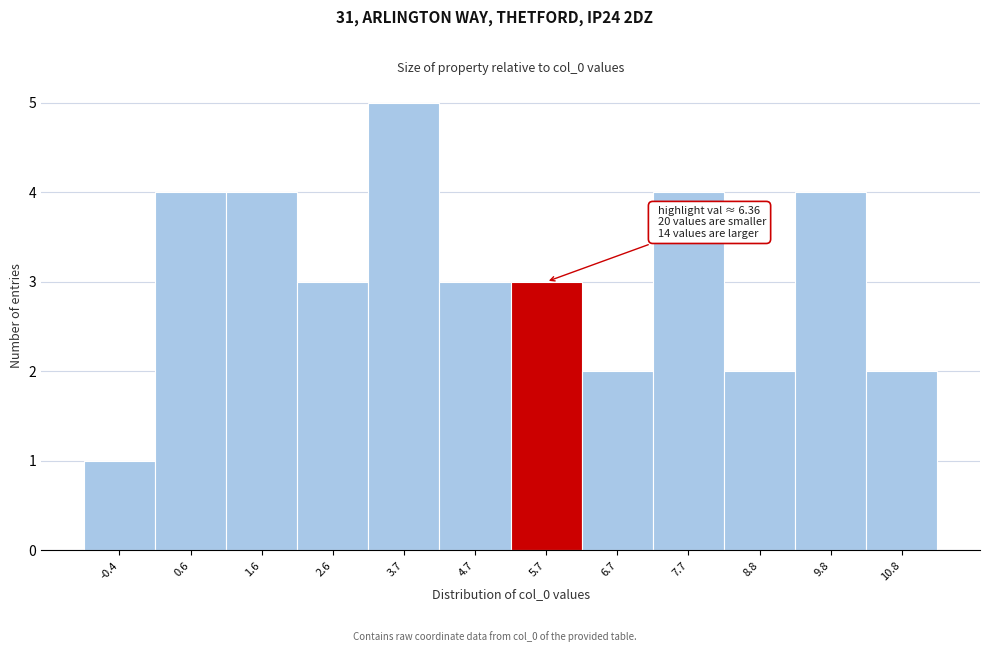

Reading left to right, transcribe all the data shown in this chart.

-0.4=1	0.6=4	1.6=4	2.6=3	3.7=5	4.7=3	5.7=3	6.7=2	7.7=4	8.8=2	9.8=4	10.8=2